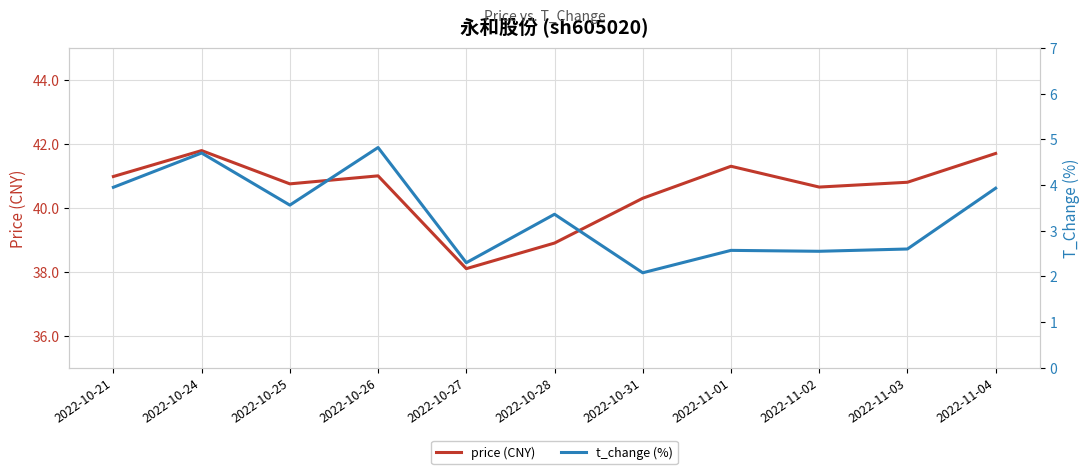

Reading right to left, transcribe all the data shown in this chart.

price (CNY): 2022-11-04=41.7	2022-11-03=40.8	2022-11-02=40.6	2022-11-01=41.3	2022-10-31=40.3	2022-10-28=38.9	2022-10-27=38.1	2022-10-26=41.0	2022-10-25=40.8	2022-10-24=41.8	2022-10-21=41.0
t_change (%): 2022-11-04=3.9	2022-11-03=2.6	2022-11-02=2.5	2022-11-01=2.6	2022-10-31=2.1	2022-10-28=3.4	2022-10-27=2.3	2022-10-26=4.8	2022-10-25=3.6	2022-10-24=4.7	2022-10-21=4.0